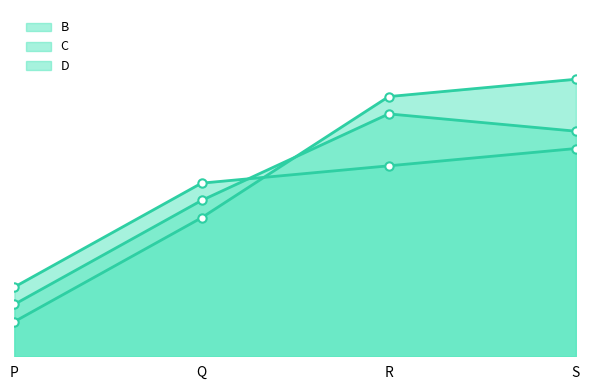

At which label does D first exceed 11?

S